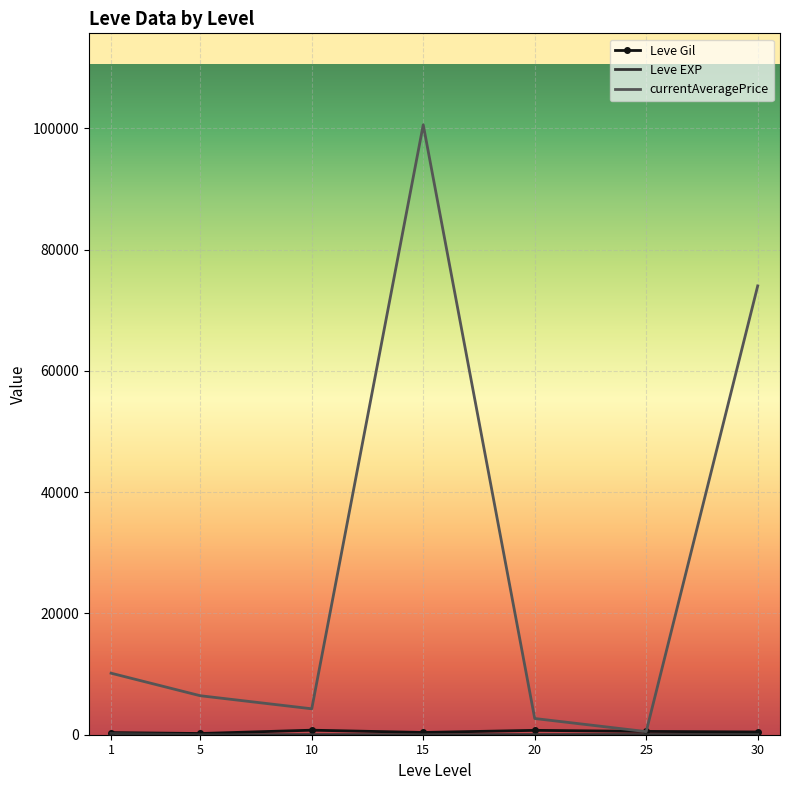

Between 1 and 25, which series saw the biggest shift?

currentAveragePrice